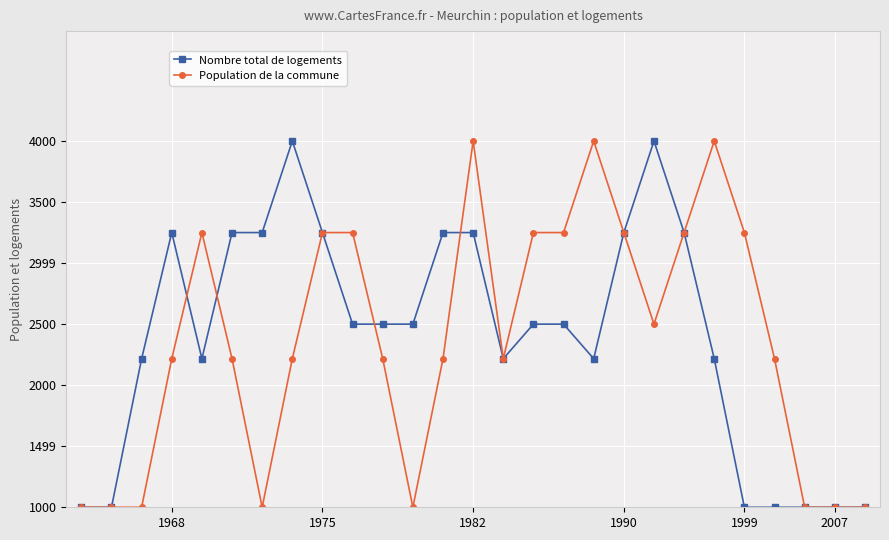

Which series has the largest total across all categories?

Nombre total de logements